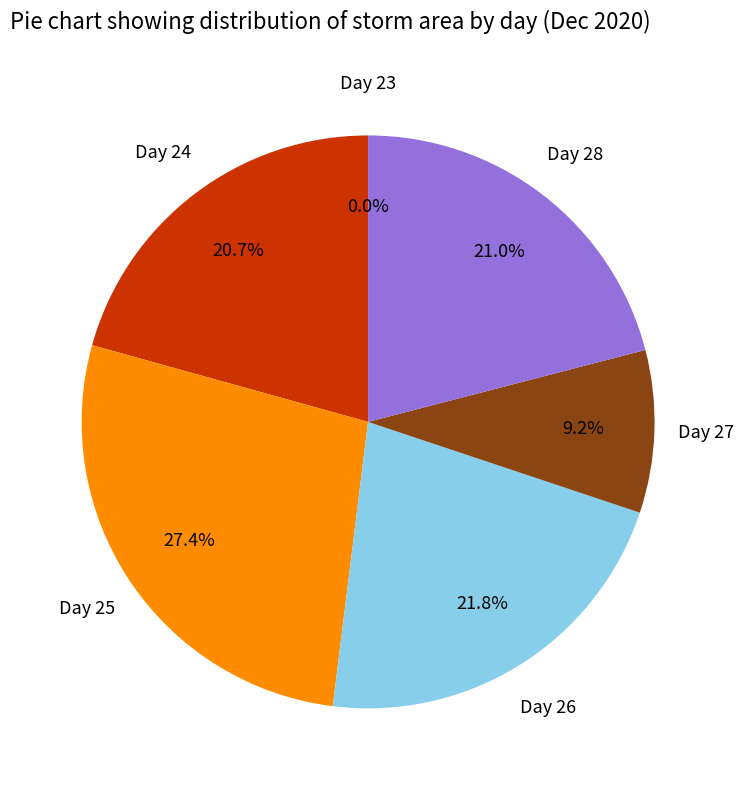

To the nearest percent, what is the average slice percentage?

17%